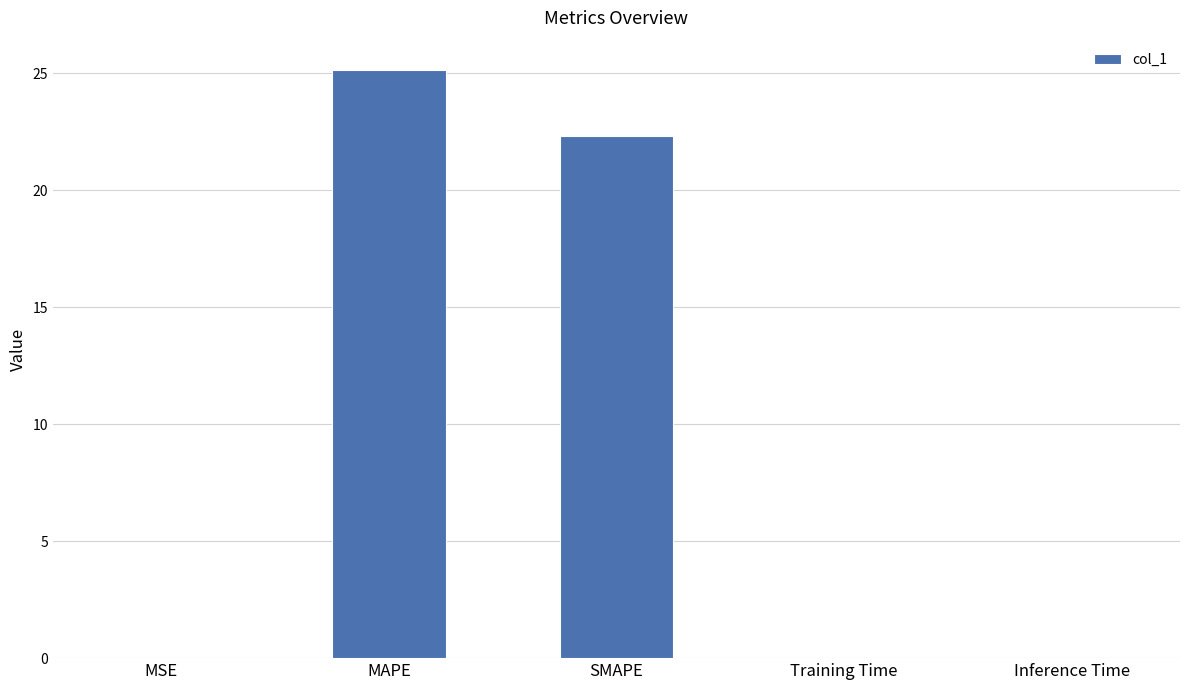

The chart shows a value of 15.5 at SMAPE. True or false?

False